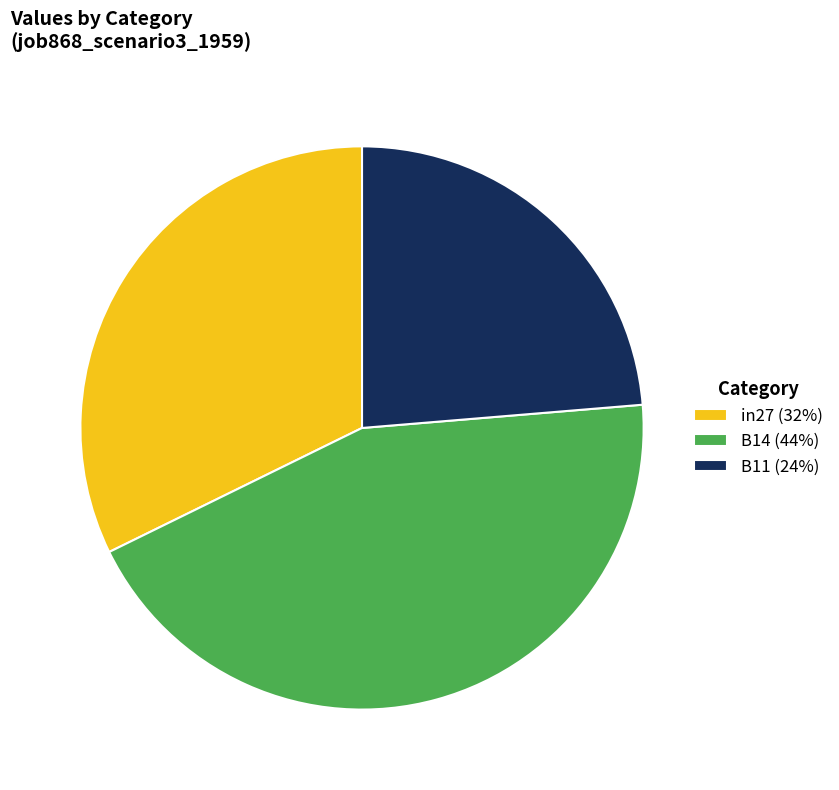

Between B14 (44%) and in27 (32%), which is larger?

B14 (44%)